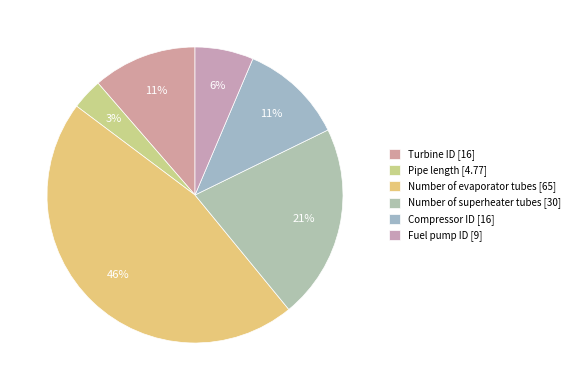

What percentage is the Number of evaporator tubes slice, to the nearest percent?

46%